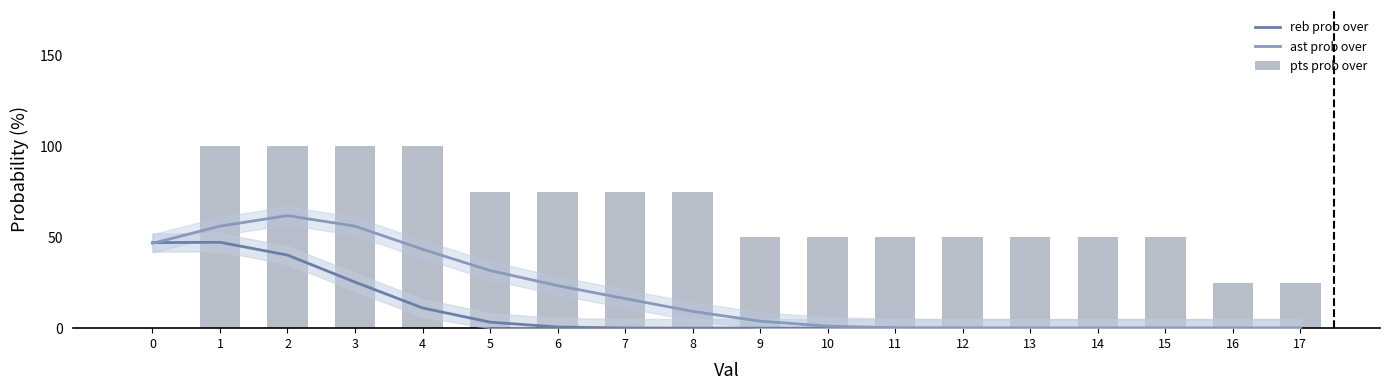

Where is reb prob over nearest to the value 23?

3